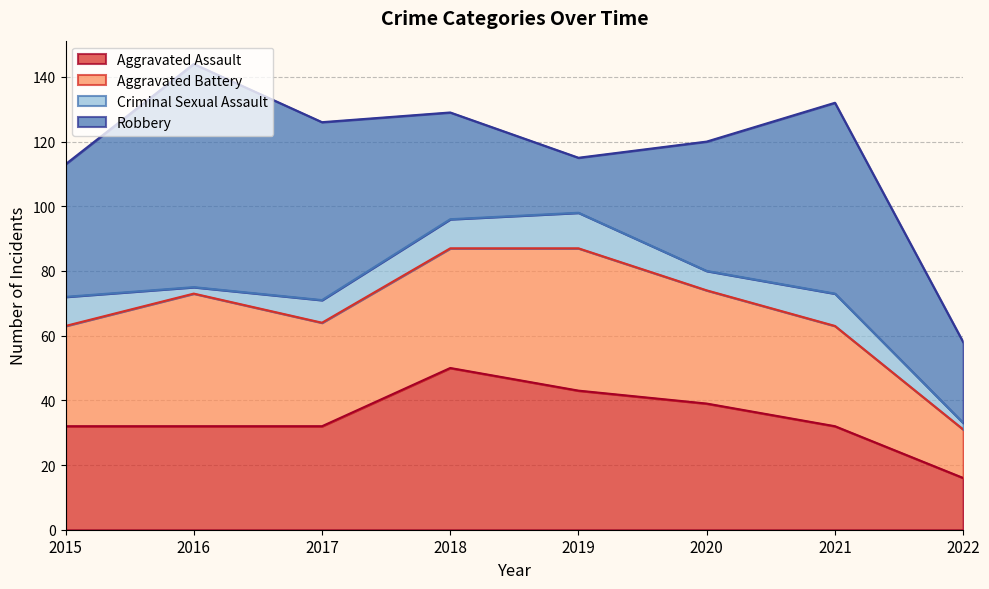

What is the value of the Aggravated Assault point at the 8th from the left?

16